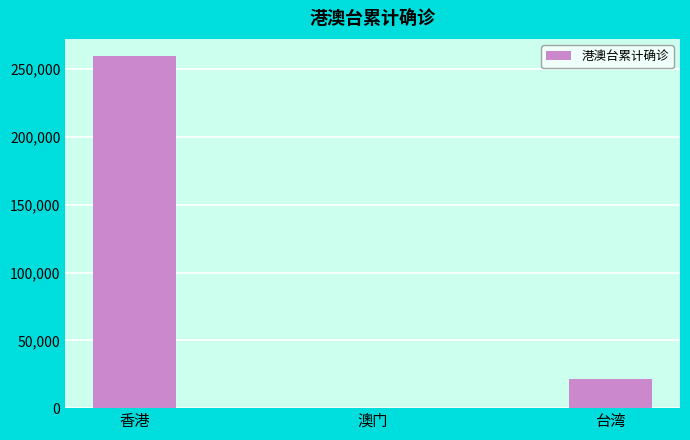

What is the greatest value displayed?

259387